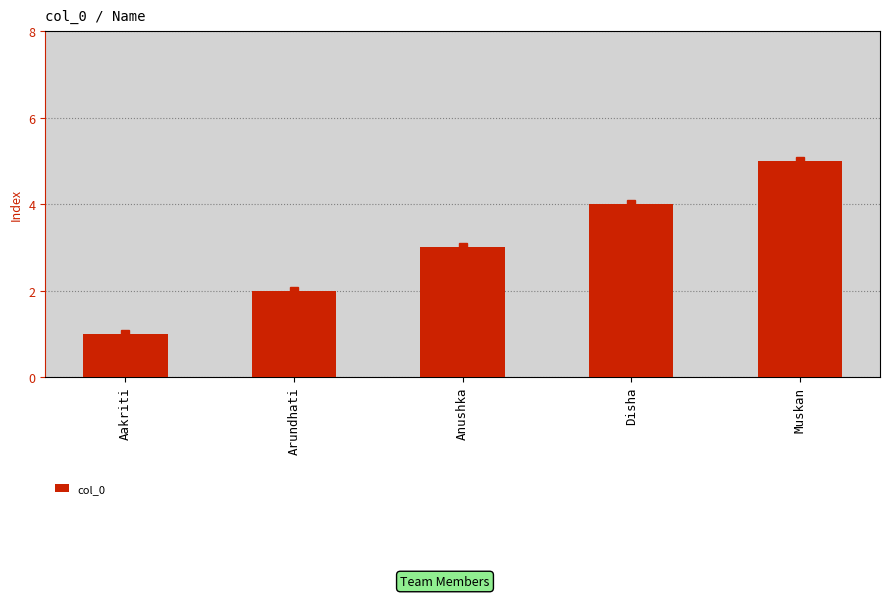

Is it true that the value at Anushka is 3?

True